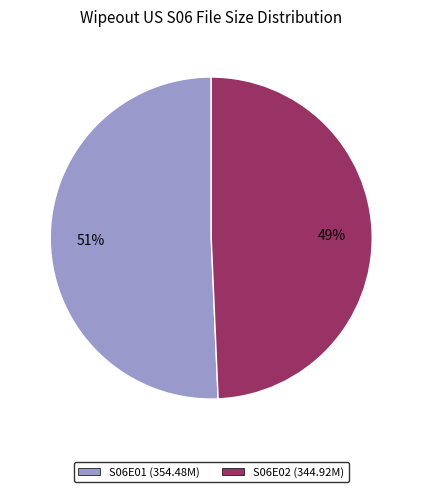

To the nearest percent, what is the combined percentage of S06E01 (354.48M) and S06E02 (344.92M)?

100%